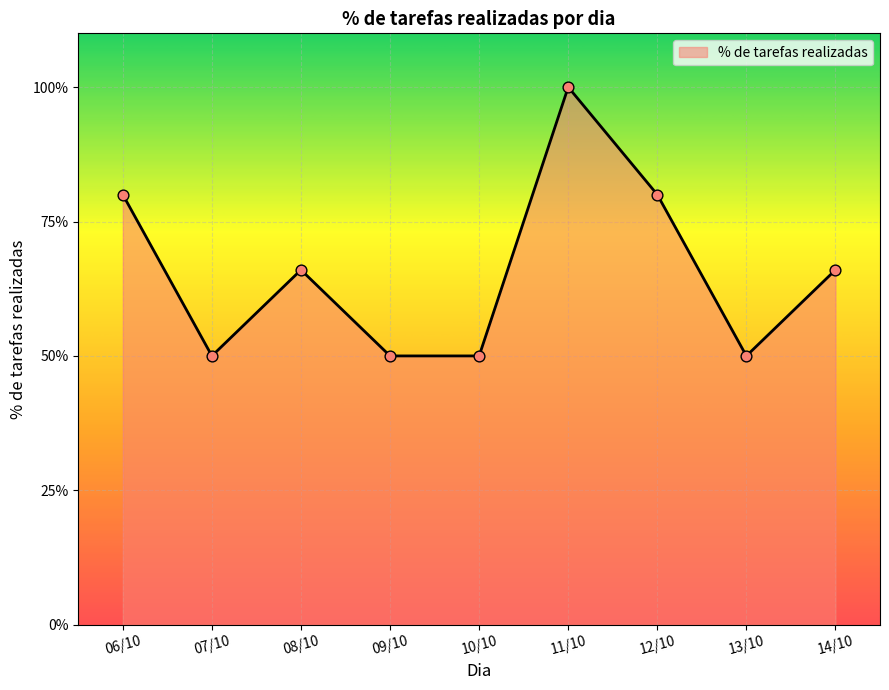

Which has a higher value, 07/10 or 13/10?

07/10